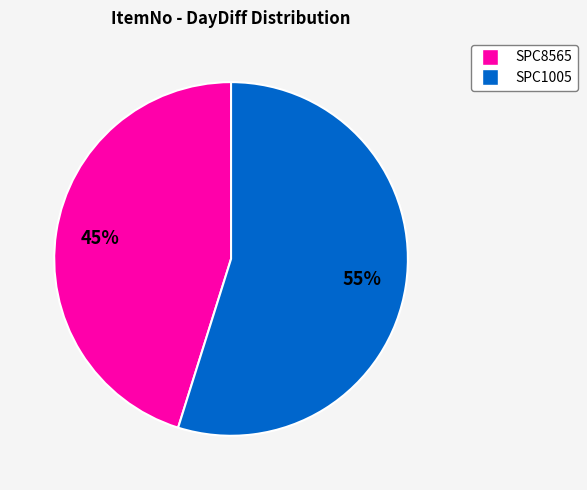

Rank the categories by value from highest to lowest.

SPC1005, SPC8565